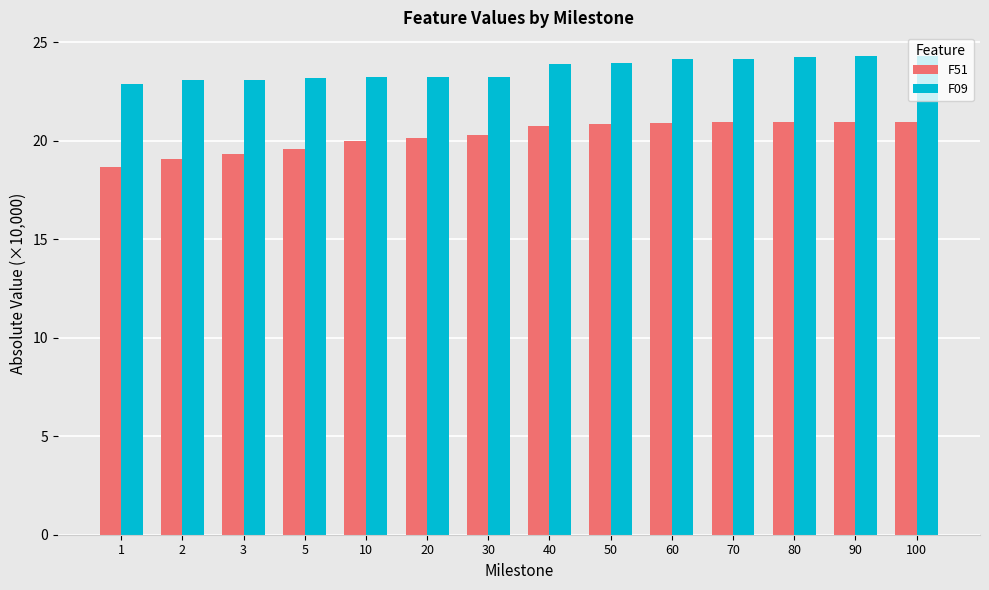

Is the value of F51 at 20 greater than the value of F09 at 80?

No